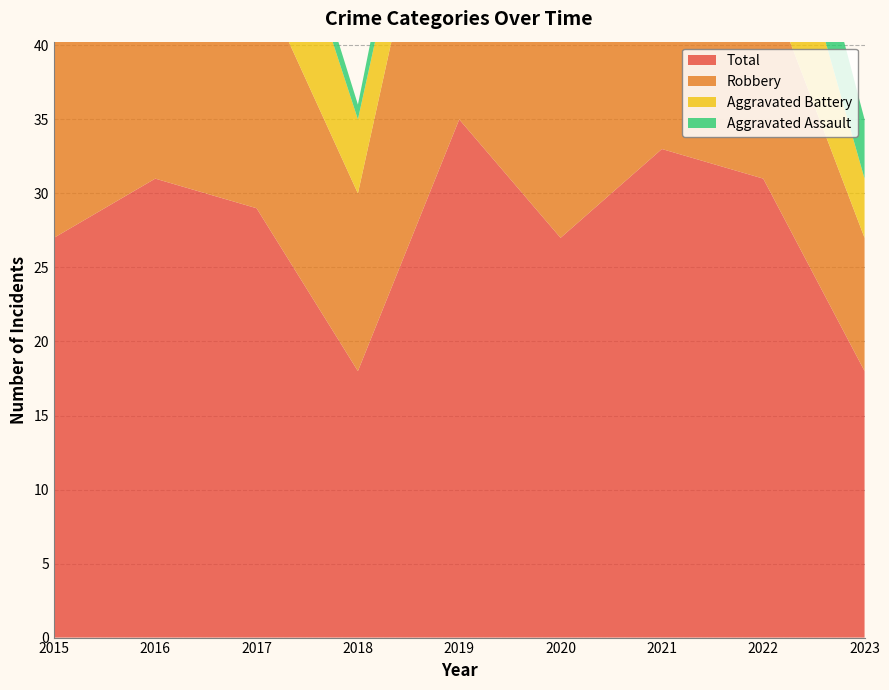

Reading left to right, extract all data points from this chart.

Aggravated Assault: 0	0	2	1	4	5	9	6	4
Aggravated Battery: 1	3	11	5	5	3	3	10	4
Robbery: 26	28	16	12	26	19	20	14	9
Total: 27	31	29	18	35	27	33	31	18